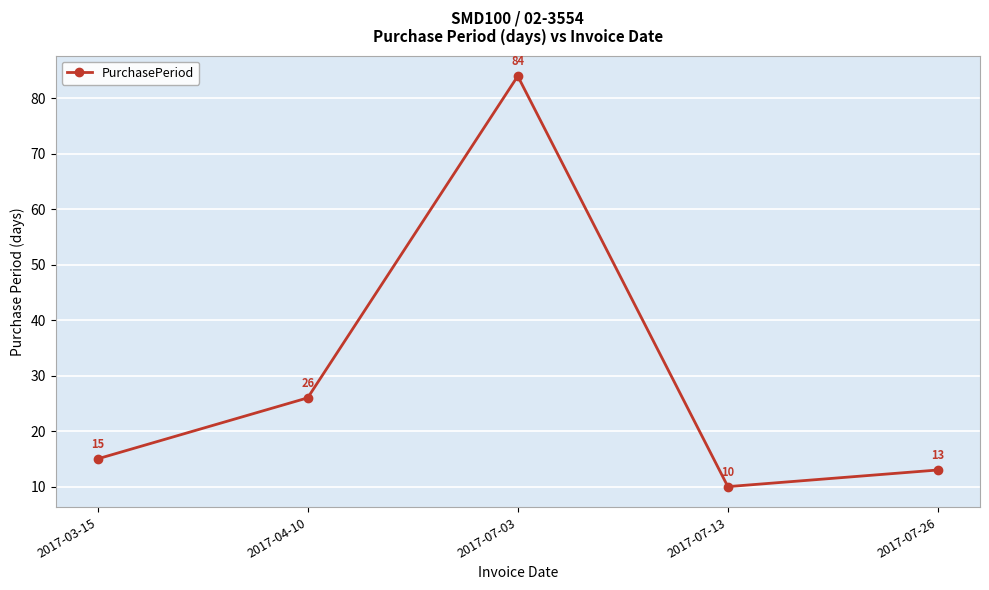

How many interior local valleys (lower than both neighbors) does the data have?

1